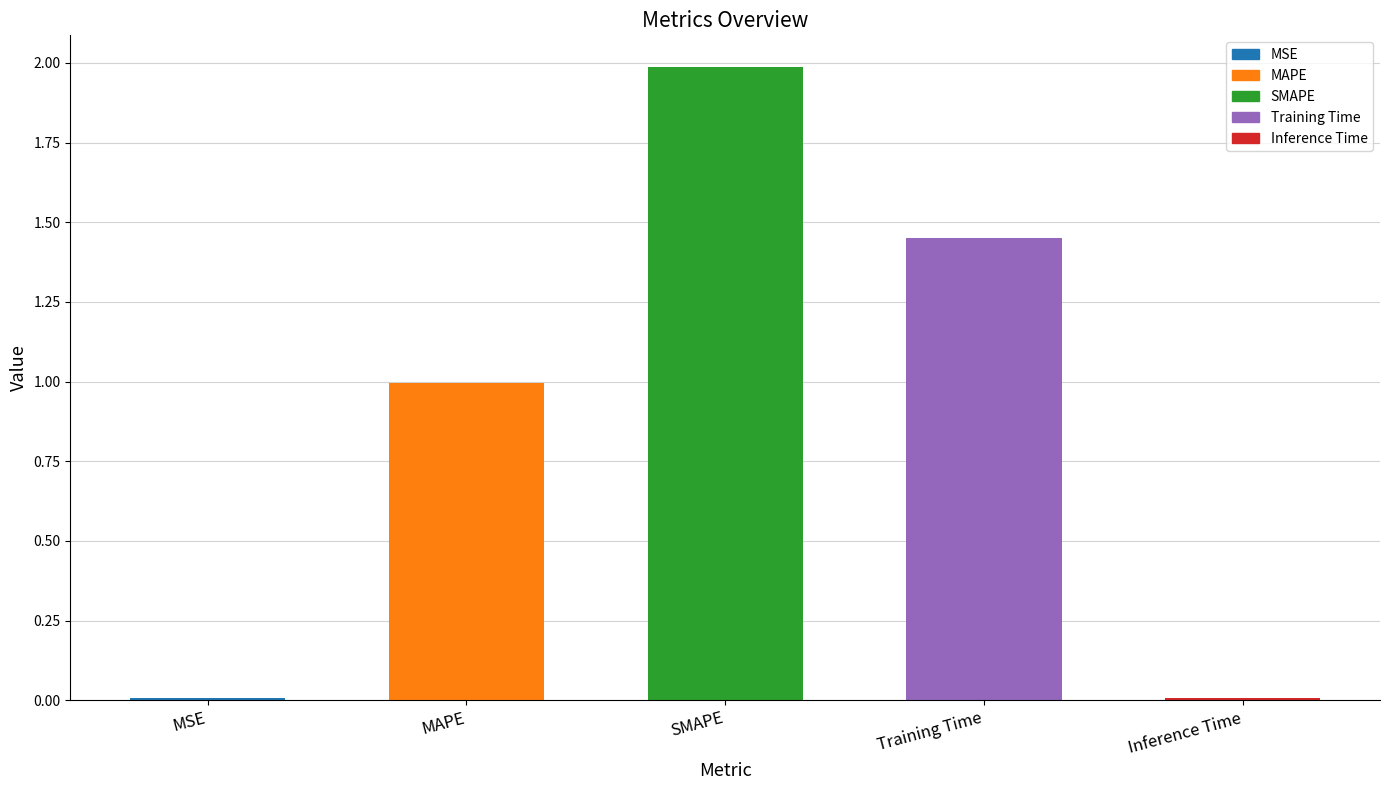

How many bars are there in total?

5